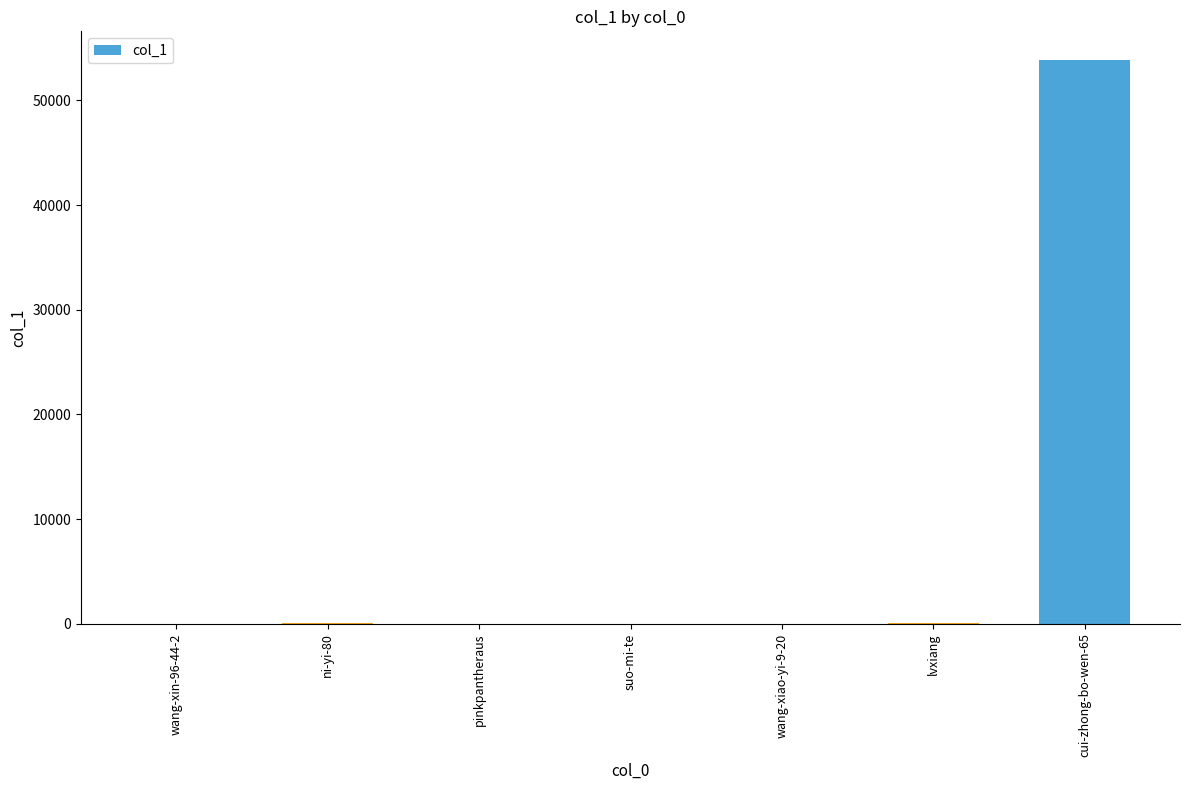

What is the greatest value displayed?

53907